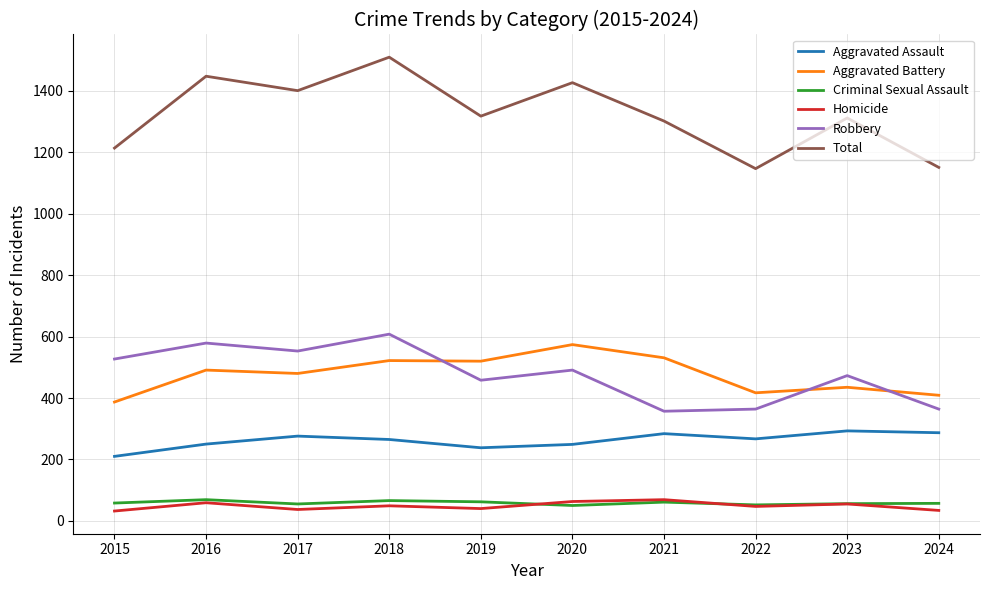

True or false: Aggravated Assault has a value of 284 at 2021.

True